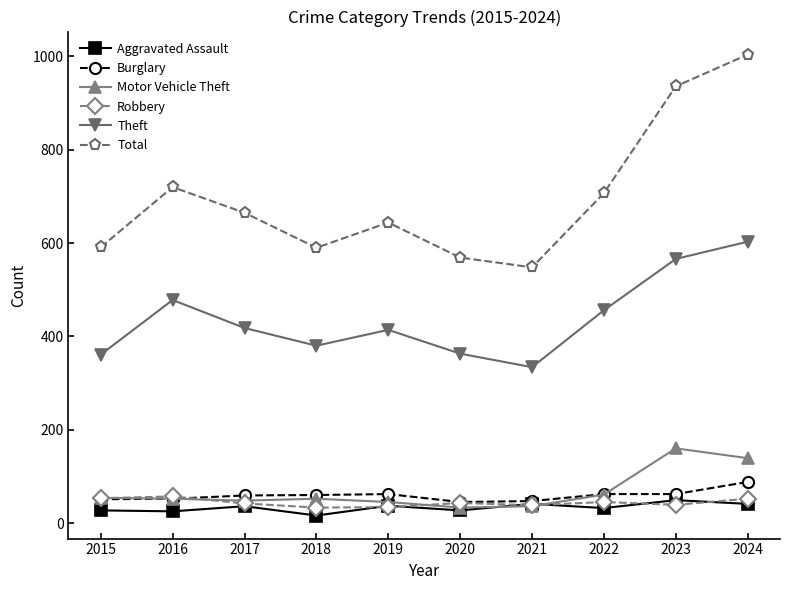

Does the chart display data point markers on the line(s)?

Yes